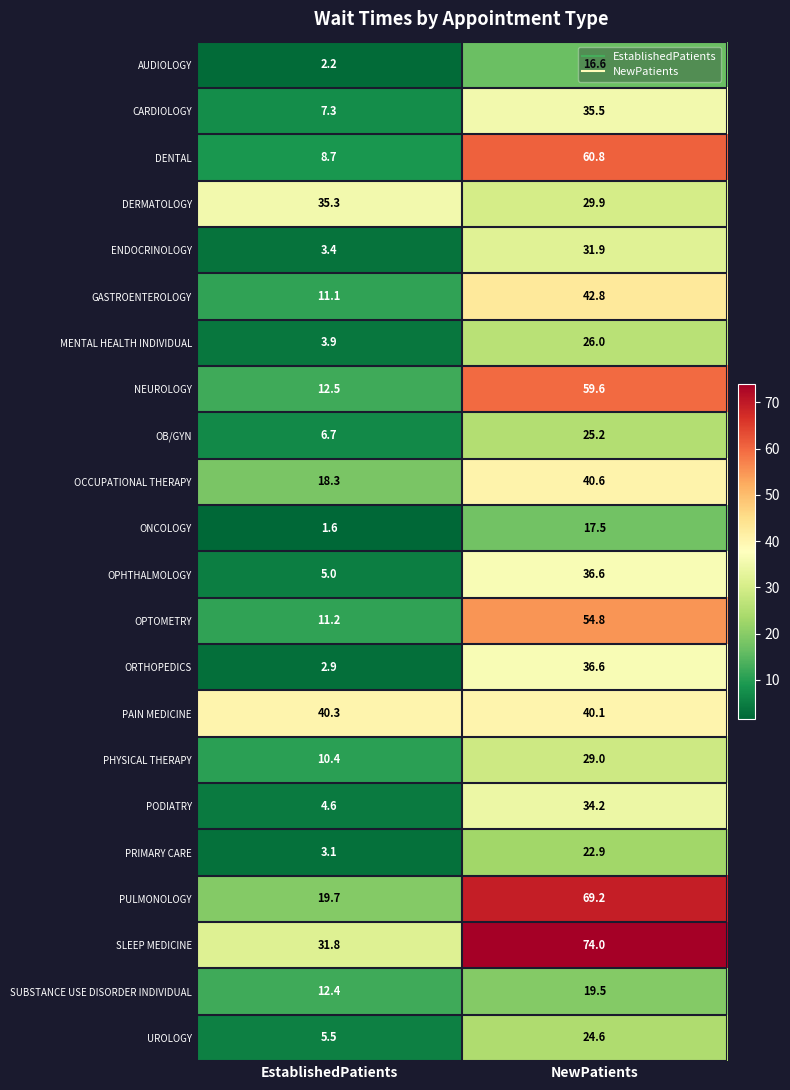

At which label does SUBSTANCE USE DISORDER INDIVIDUAL first exceed 19?

NewPatients